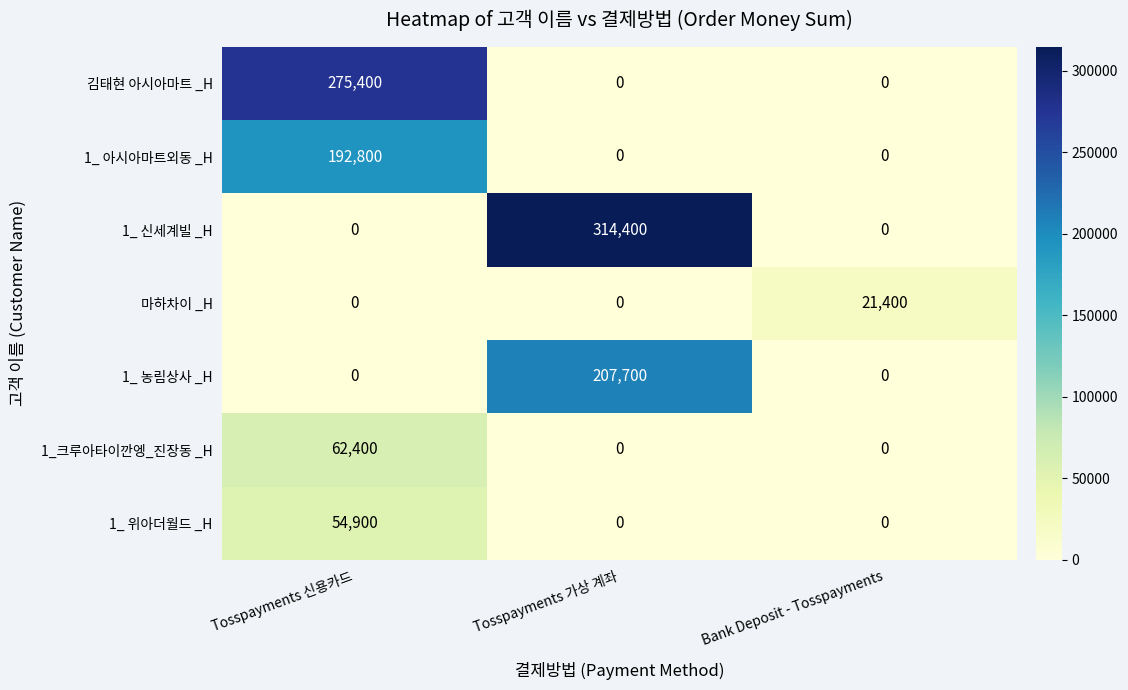

At which category is the sum across all series the highest?

Tosspayments 신용카드